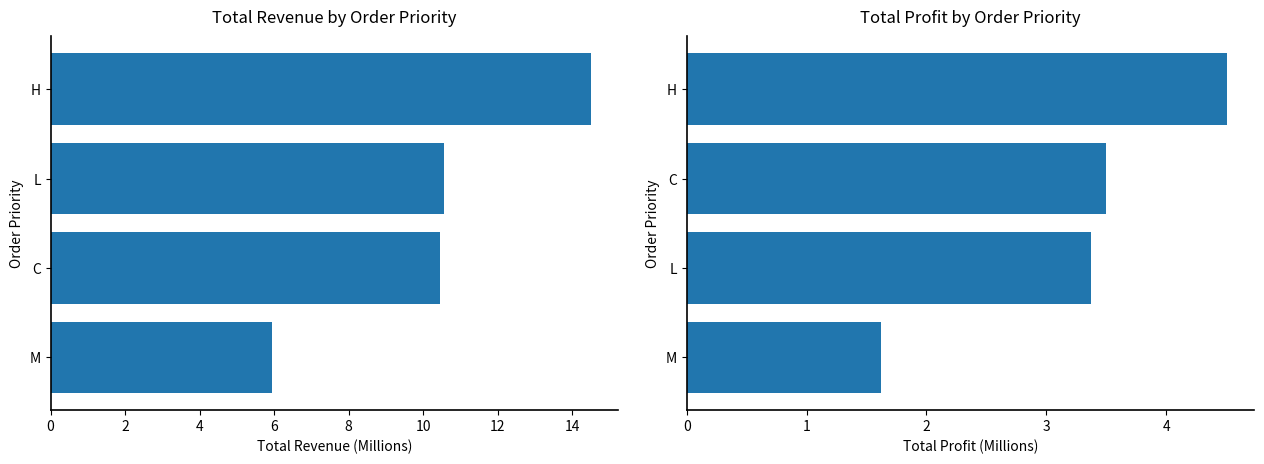

Which series has the largest range (max minus min)?

Total Revenue (M)